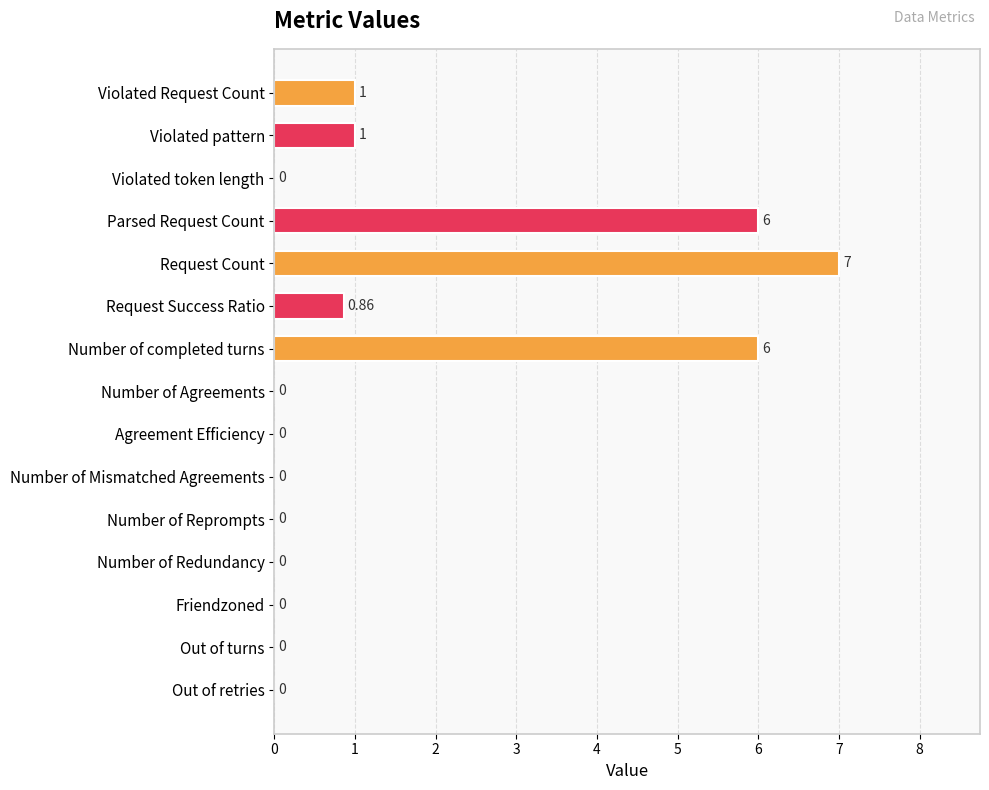

What is the sum of the values at Violated Request Count and Number of Reprompts?

1.0